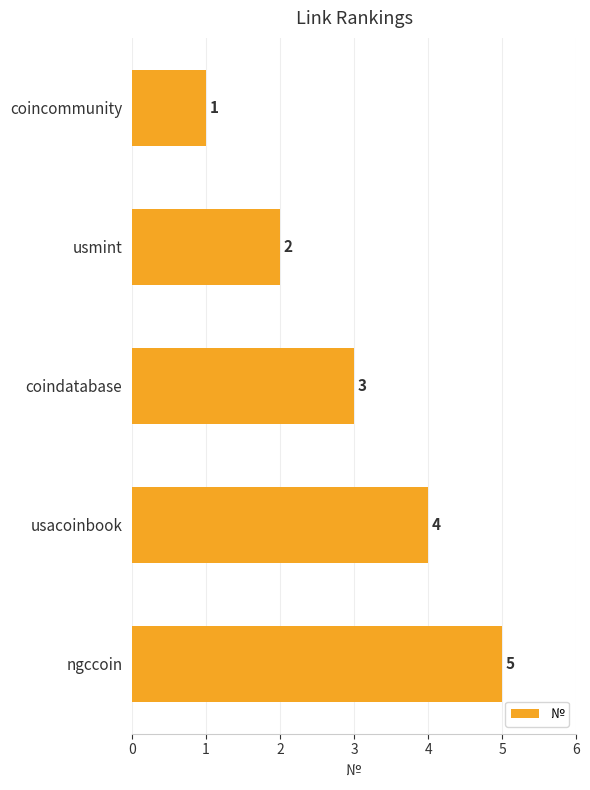

What is the change in value from usacoinbook to ngccoin?

+1